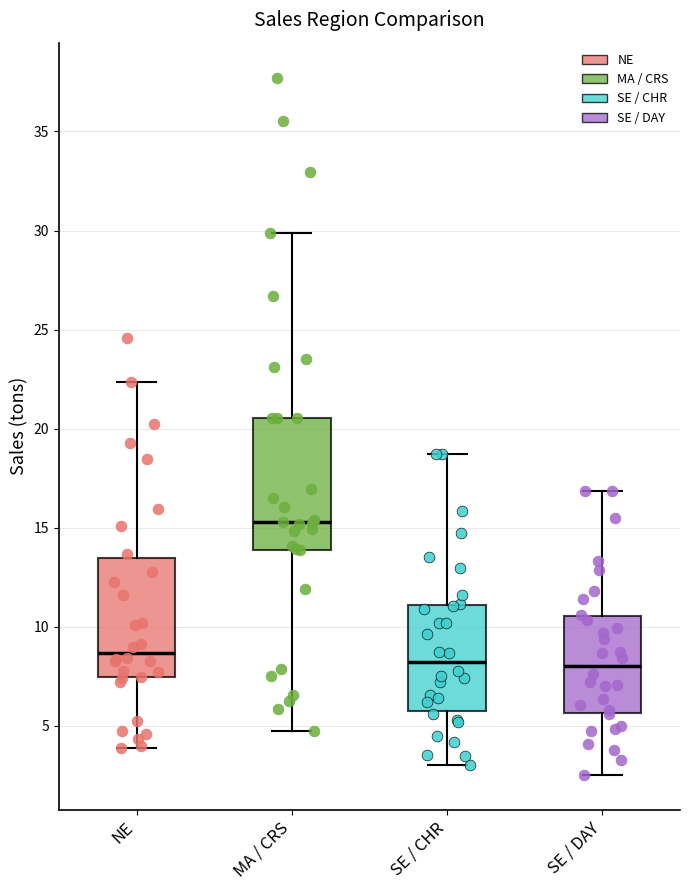

Reading left to right, transcribe this box plot: for each box, give where its median line is, the range the box spans, and where its two whiskers end, as read against the y-axis. The values are not printed on the chart, so give them approximately, as read against the axis.

NE: median 8.5, box 7.5 to 13.5, whiskers 4.0 to 22.5
MA / CRS: median 15.5, box 14.0 to 20.5, whiskers 4.5 to 30.0
SE / CHR: median 8.0, box 6.0 to 11.0, whiskers 3.0 to 18.5
SE / DAY: median 8.0, box 5.5 to 10.5, whiskers 2.5 to 17.0